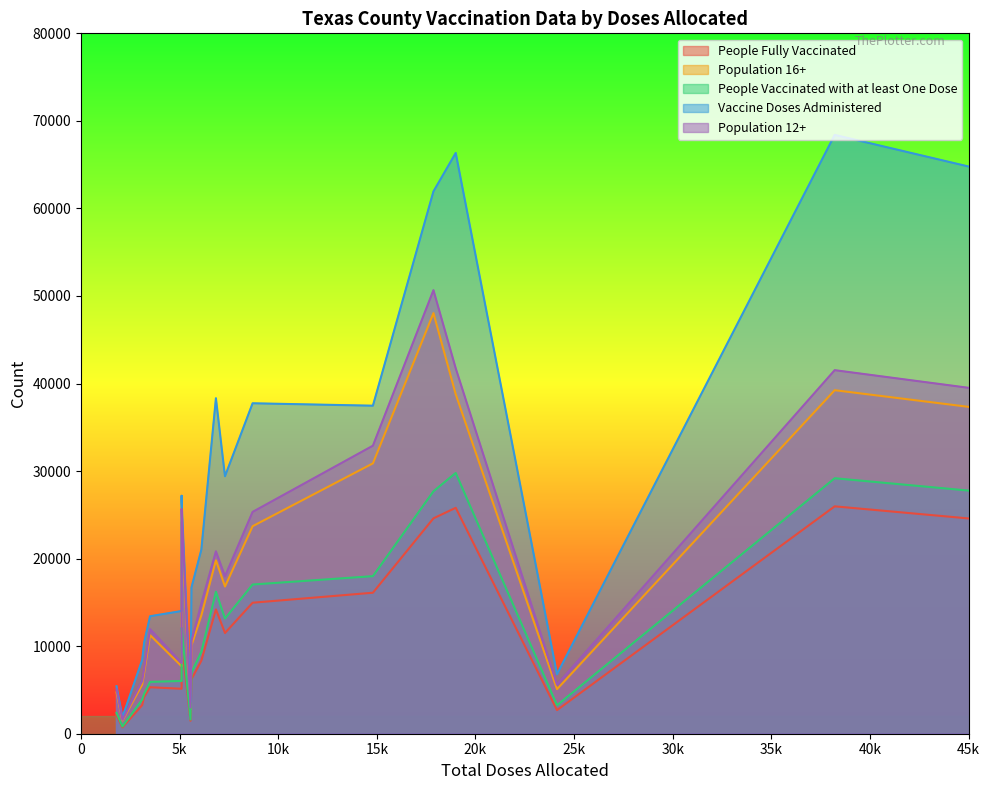

Rank the series by their maximum value, from highest to lowest.

Vaccine Doses Administered, Population 12+, Population 16+, People Vaccinated with at least One Dose, People Fully Vaccinated